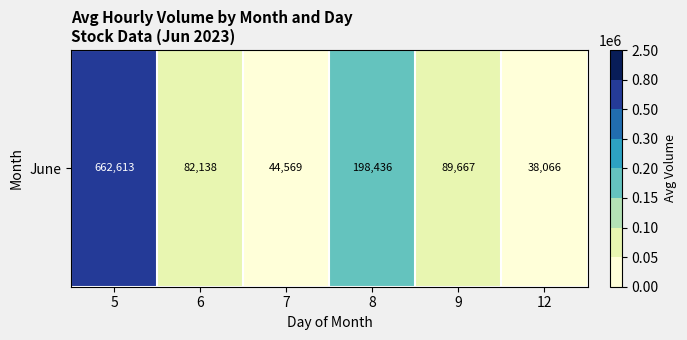

The value at 8 is 292983.3. True or false?

False